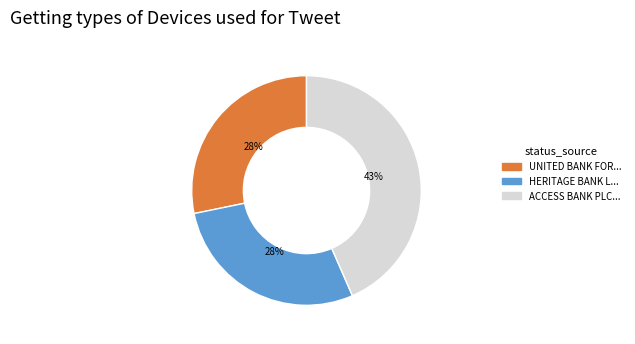

Is the sum of ACCESS BANK PLC... and UNITED BANK FOR... greater than half?

Yes